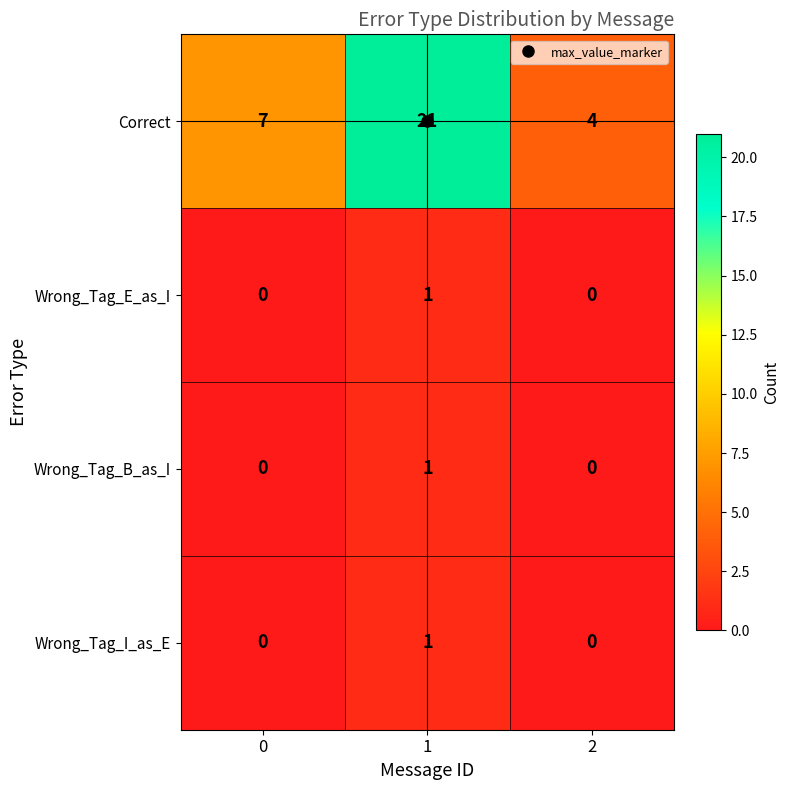

What is the total value across all series at 0?

7